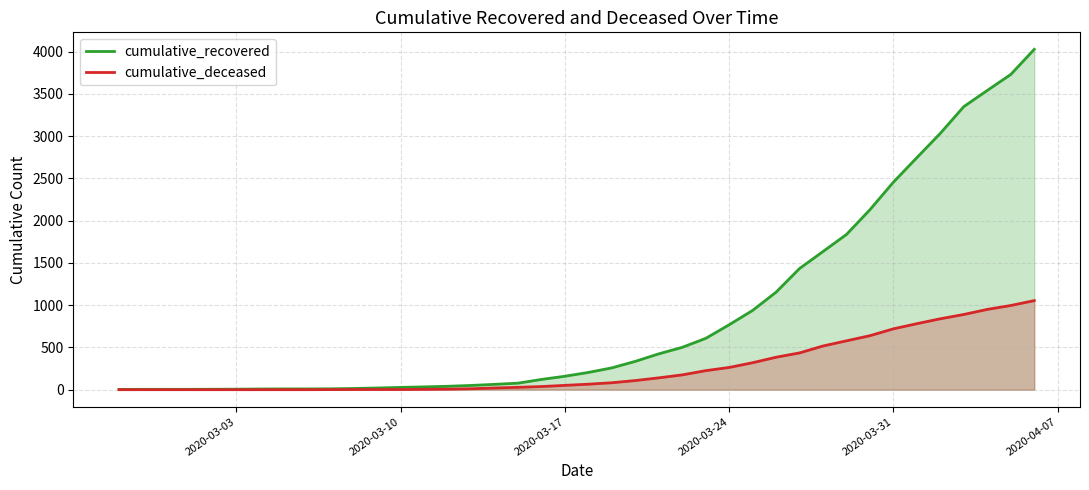

What are all the series names shown in the legend?

cumulative_recovered, cumulative_deceased